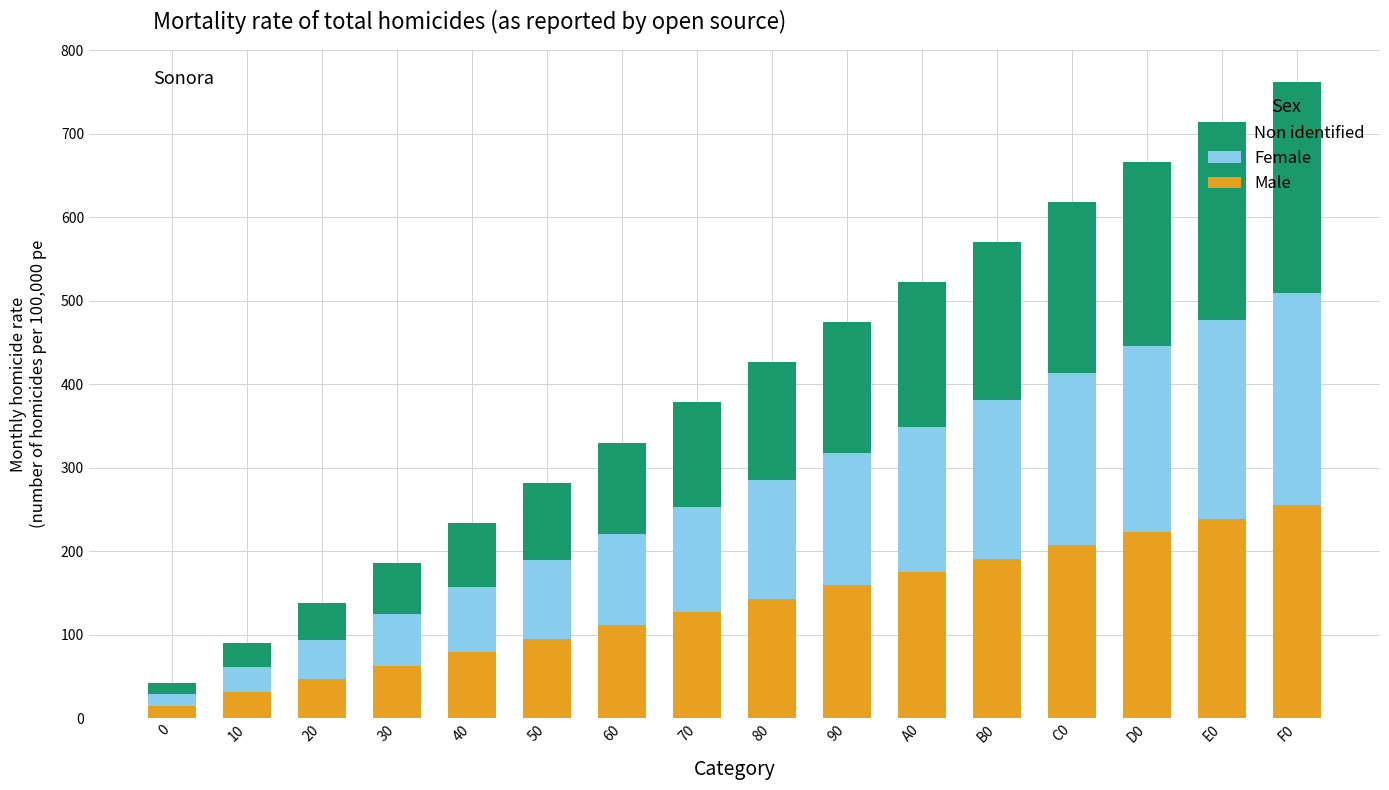

What is the highest value of the Male series?

255